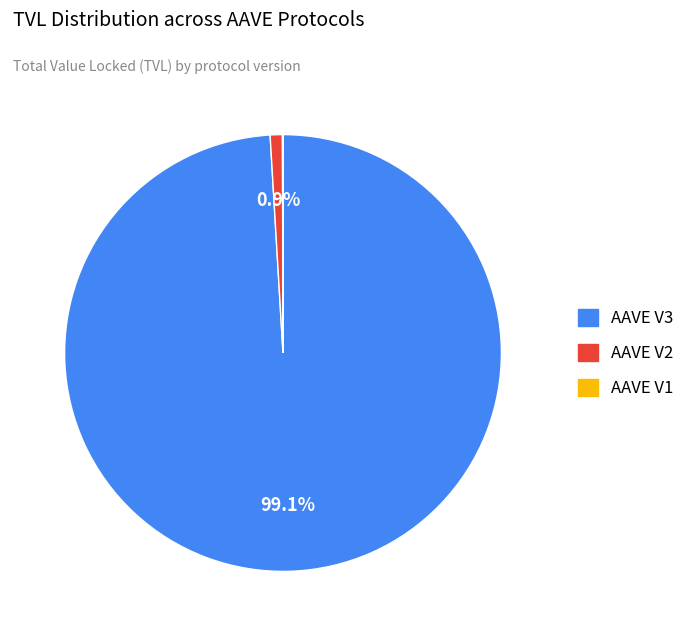

How much of the chart is everything except AAVE V3?

0.9%